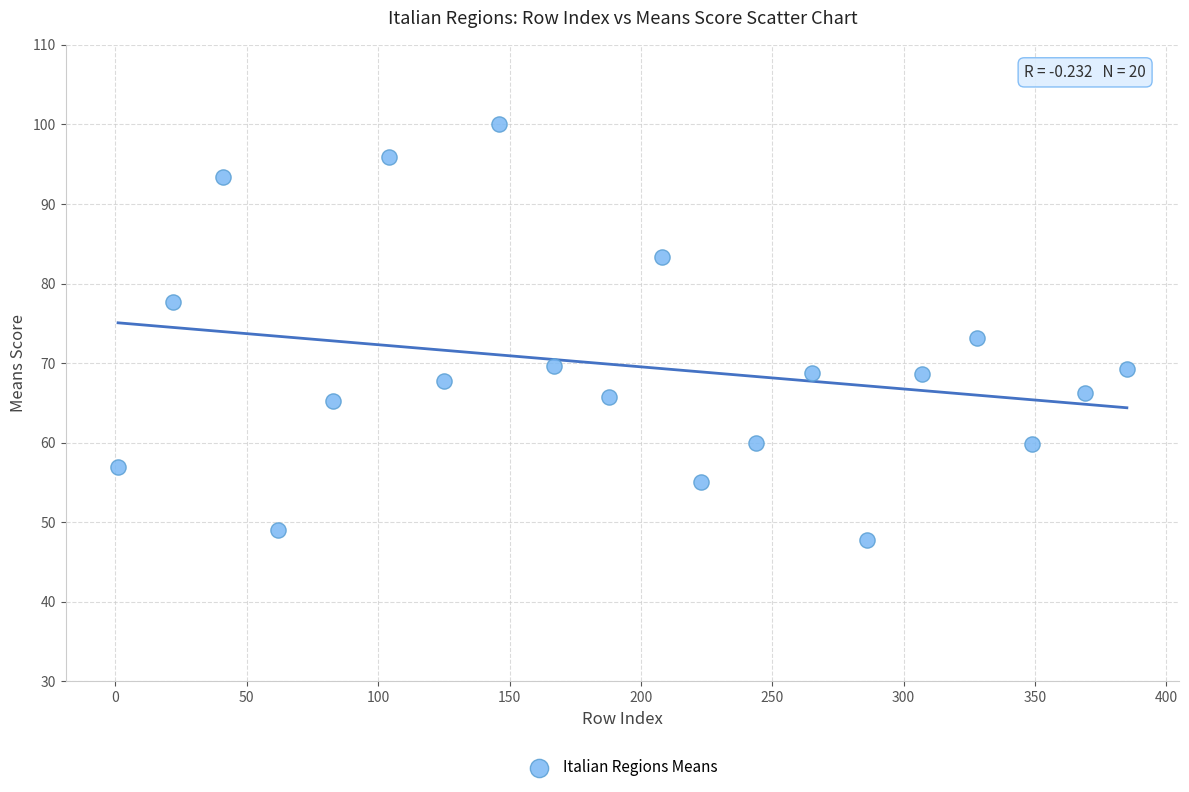

What is the range of Y values (max minus min)?

52.2